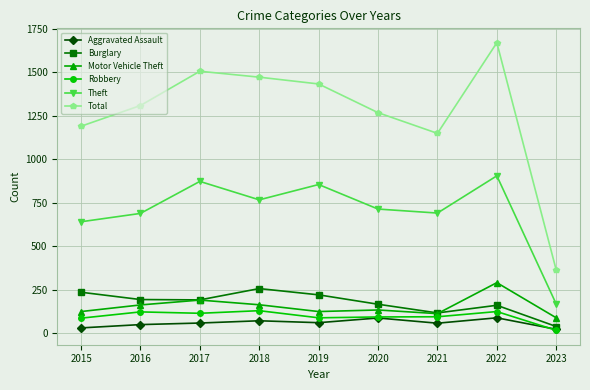

In Theft, how many points are lower than both neighbors (excluding endpoints)?

2